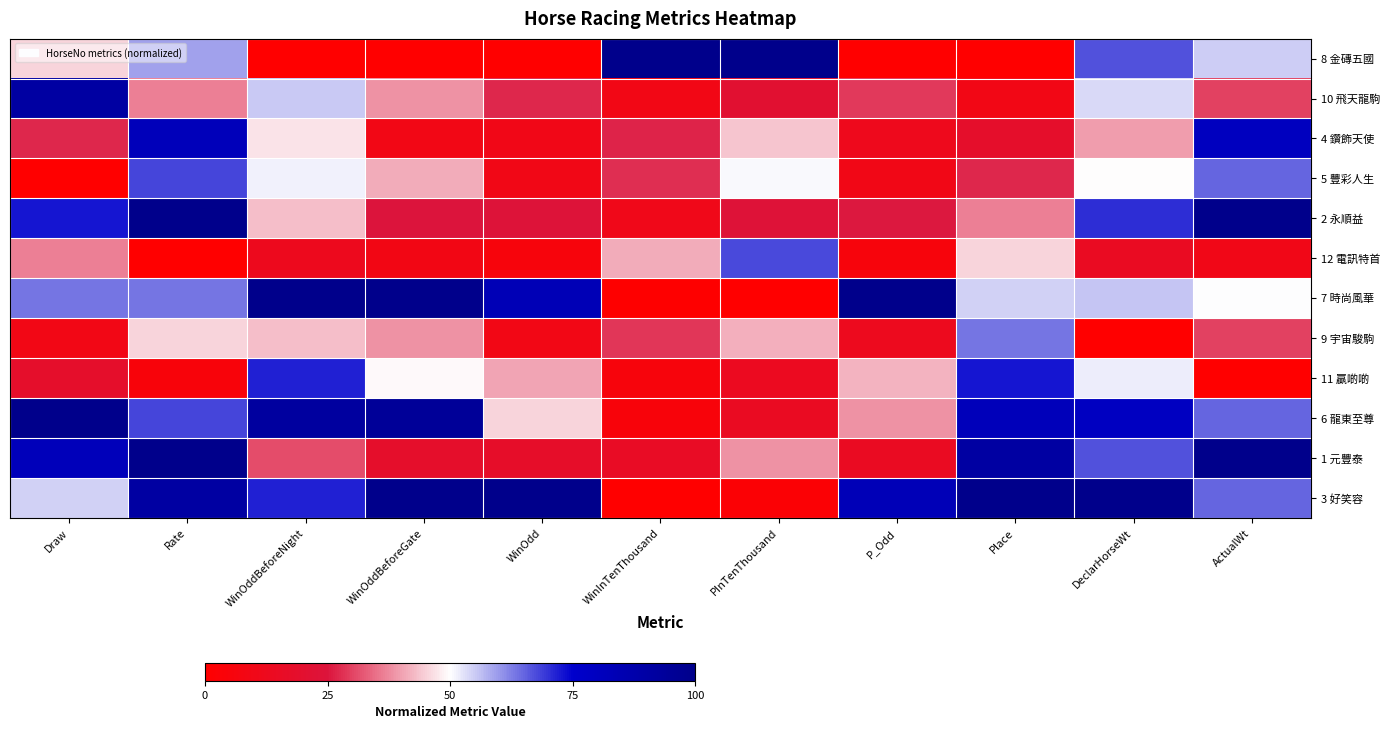

At which category is the sum across all series the highest?

Rate